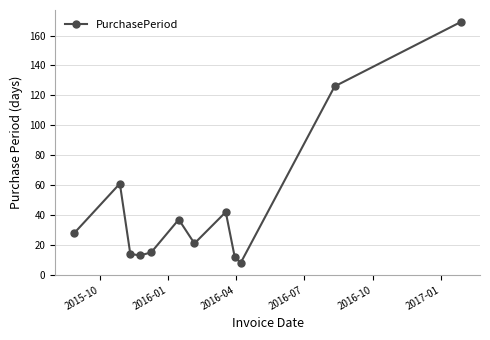

What is the greatest value displayed?

169